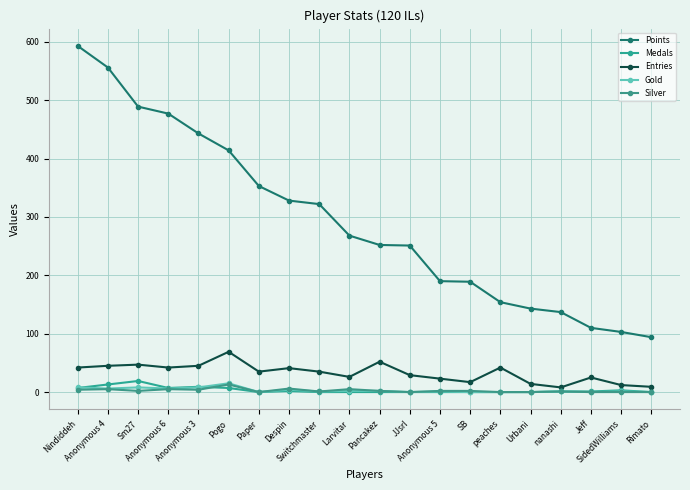

What is the average value of the Gold series?

3